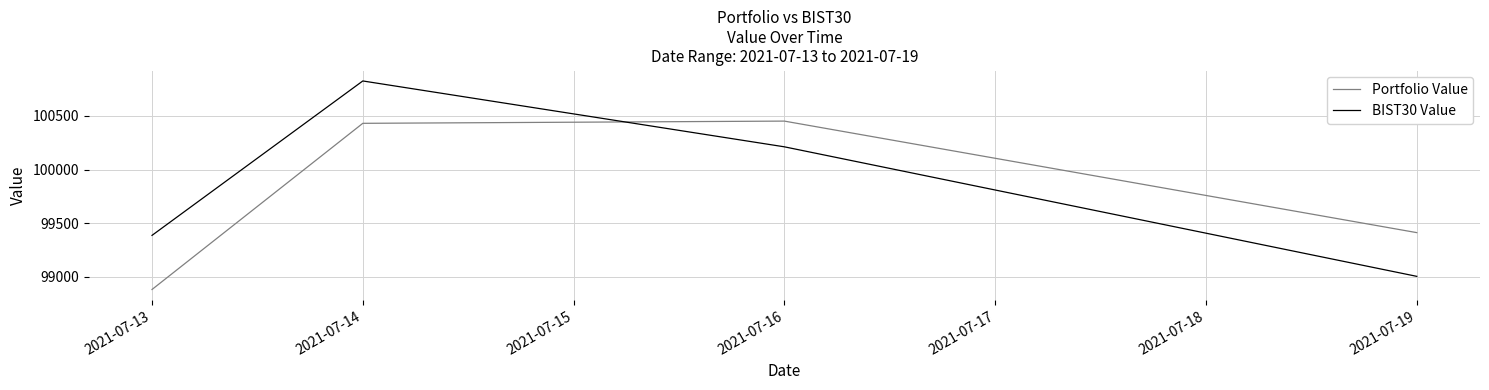

At 2021-07-16, list the series in order from largest to smallest.

Portfolio Value, BIST30 Value